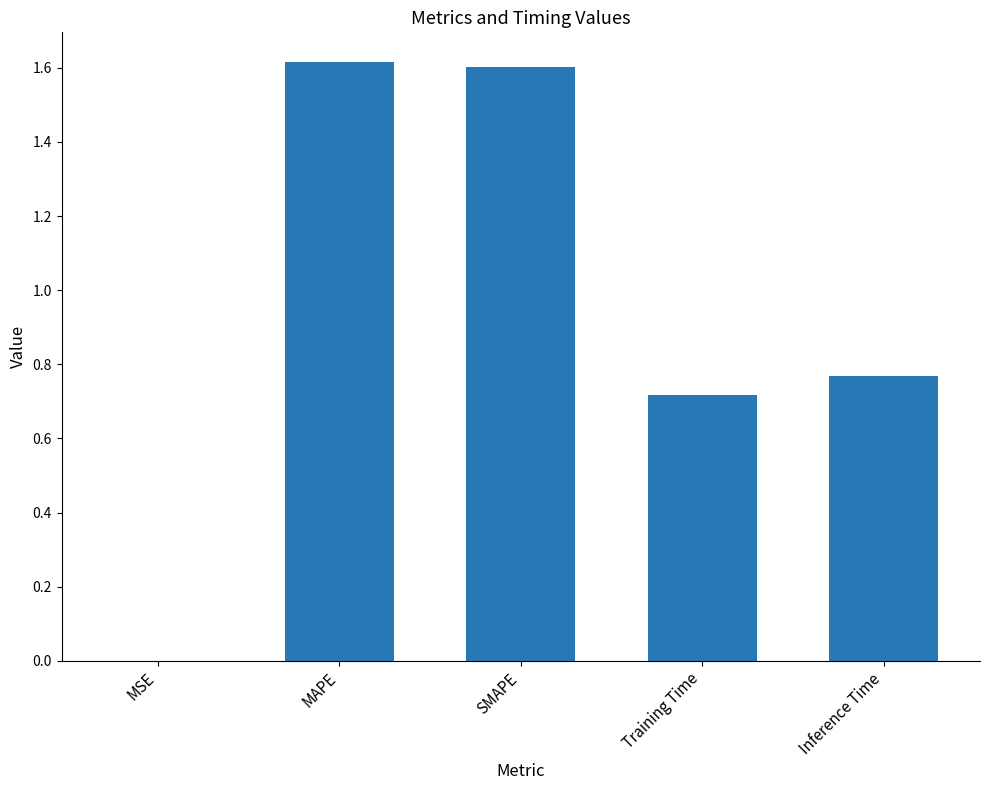

The value at SMAPE is 0.7. True or false?

False